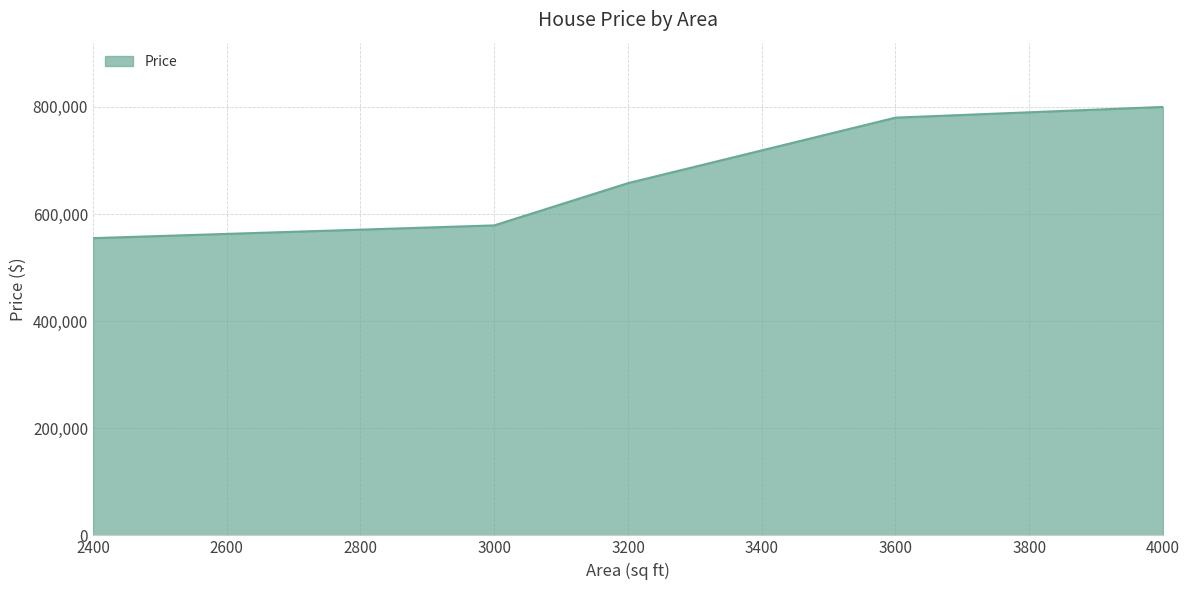

How many values are below 657700?

2